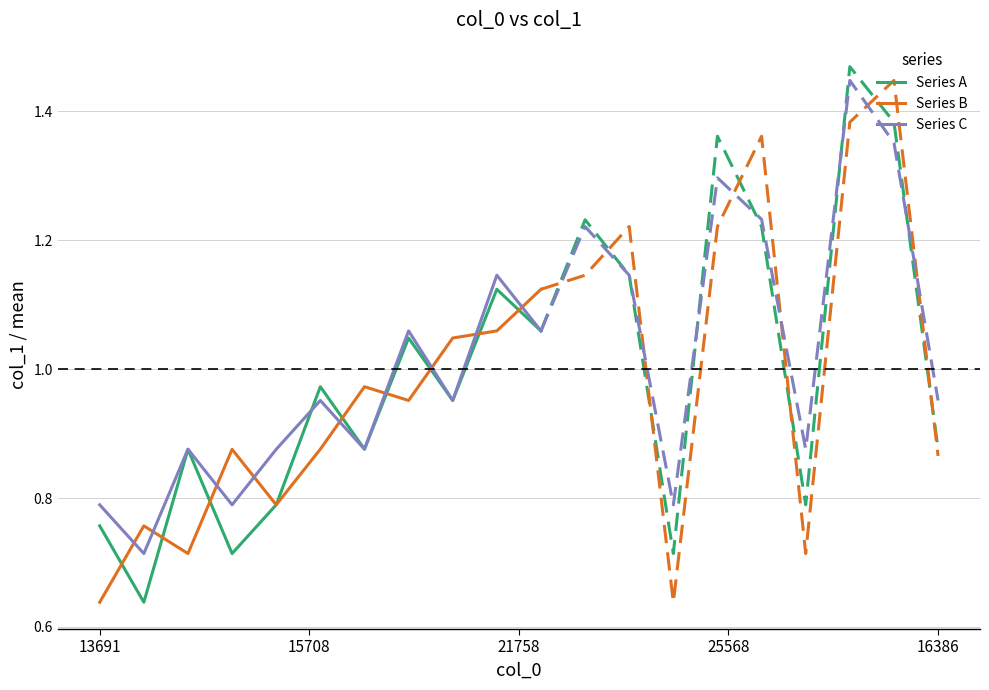

What is the difference between the maximum and minimum values in the Series B series?

0.5